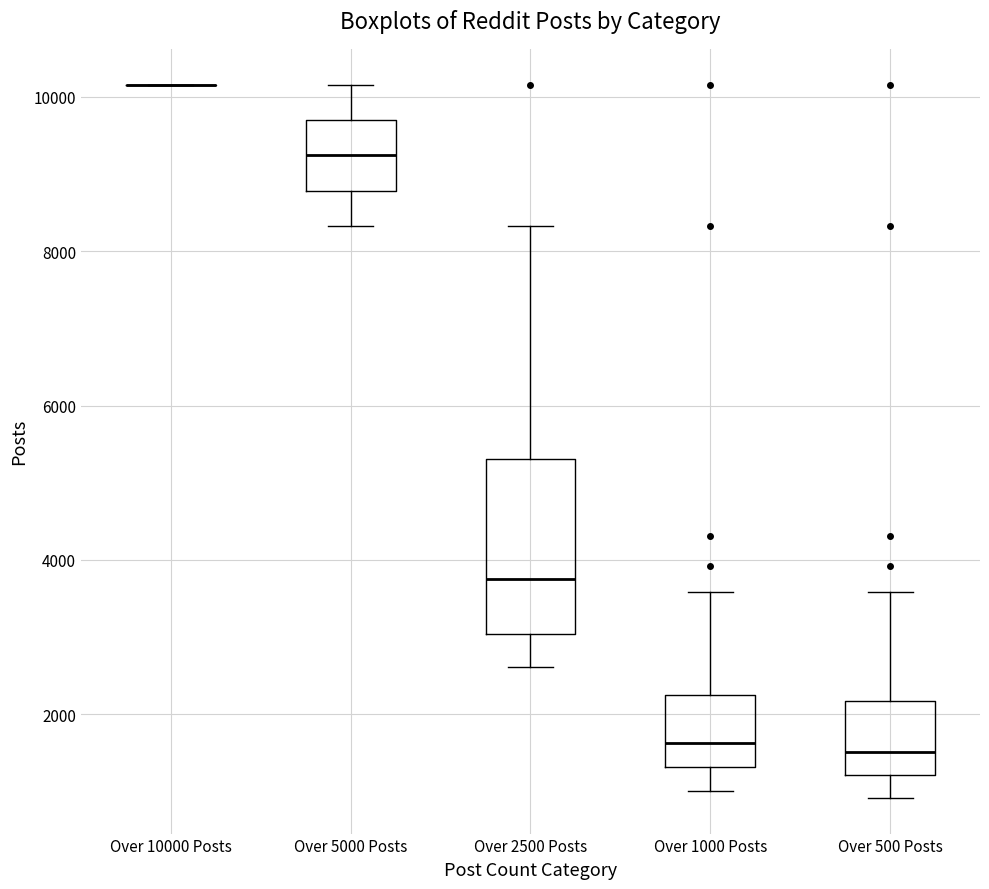

Where does the median line of the box for Over 1000 Posts sit on the y-axis? The values are not printed on the chart, so give them approximately, as read against the axis.

1600